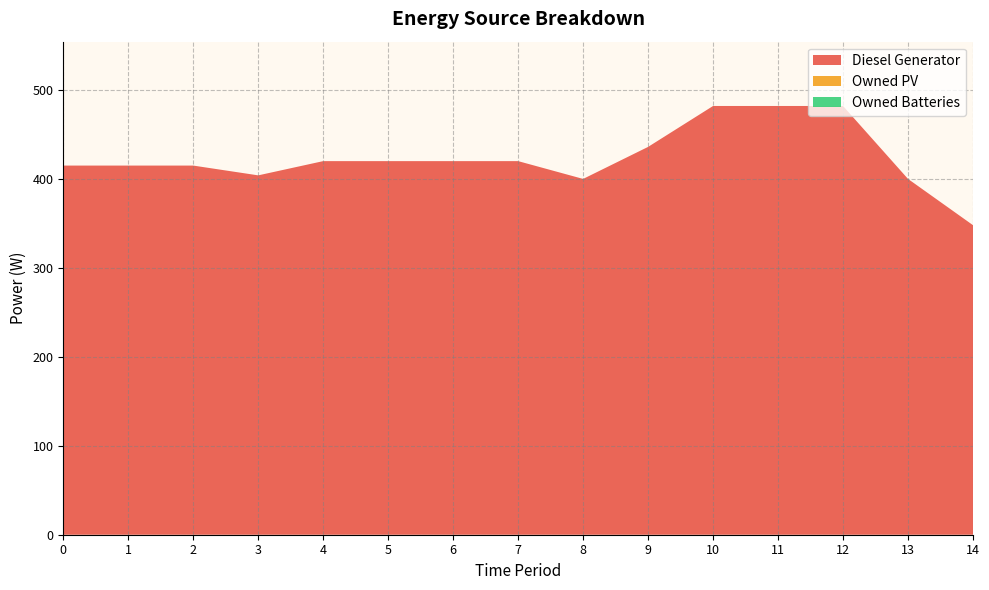

Reading right to left, transcribe all the data shown in this chart.

Diesel Generator: 14=348	13=400	12=482	11=482	10=482	9=436	8=400	7=420	6=420	5=420	4=420	3=404	2=415	1=415	0=415
Owned PV: 14=0	13=0	12=0	11=0	10=0	9=0	8=0	7=0	6=0	5=0	4=0	3=0	2=0	1=0	0=0
Owned Batteries: 14=0	13=0	12=0	11=0	10=0	9=0	8=0	7=0	6=0	5=0	4=0	3=0	2=0	1=0	0=0